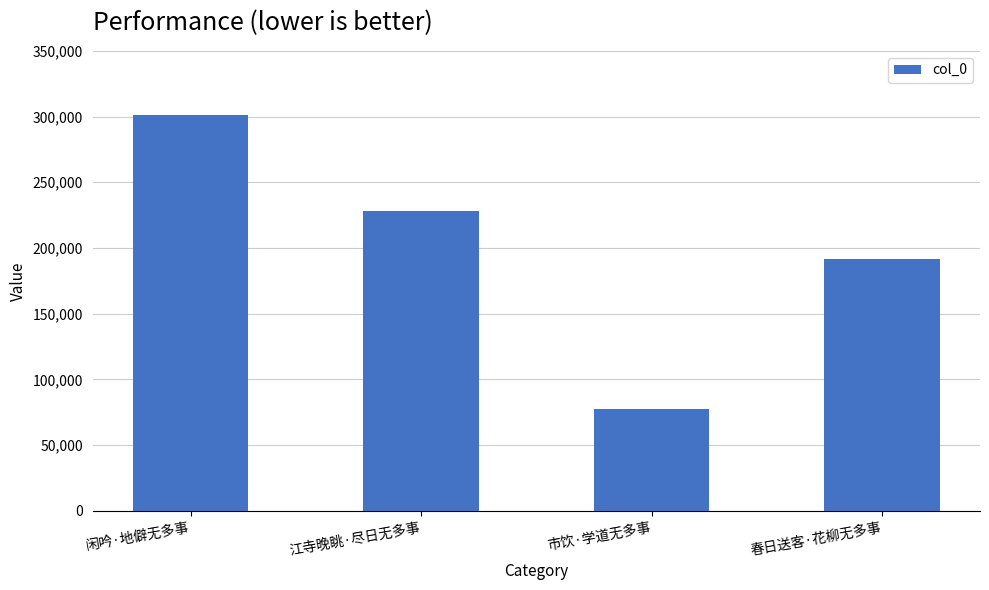

What is the minimum value shown in the chart?

77786